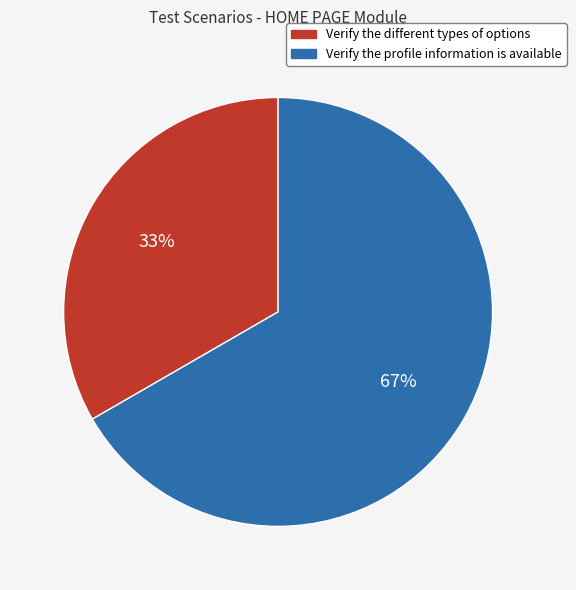

True or false: Verify the different types of options accounts for 33% of the total.

True